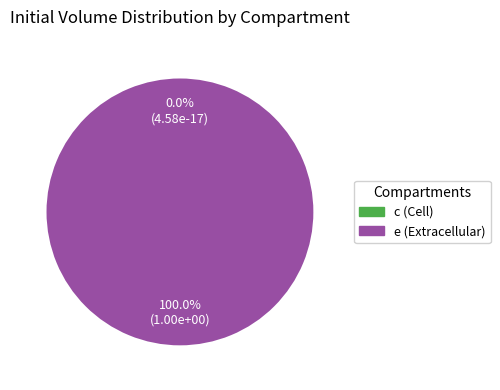

Rank the categories by value from highest to lowest.

e (Extracellular), c (Cell)